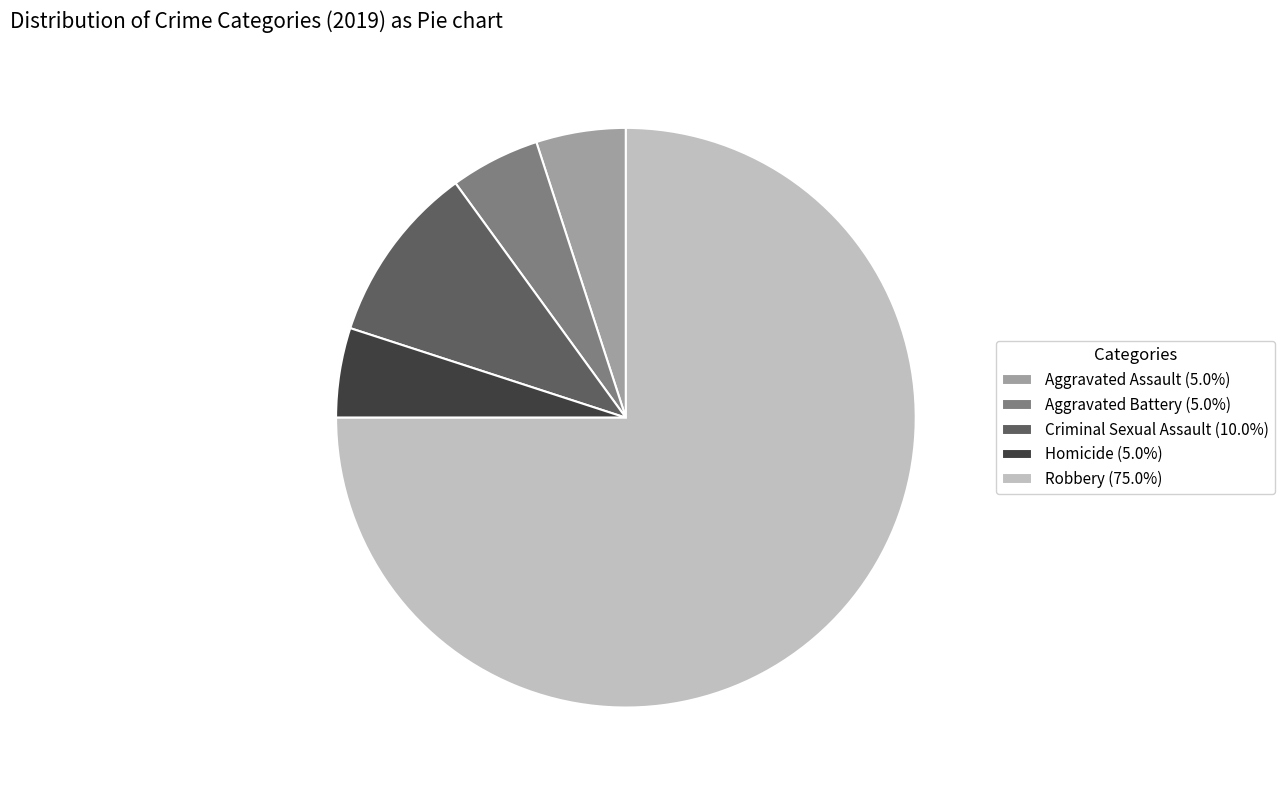

Which category has the biggest portion of the pie?

Robbery